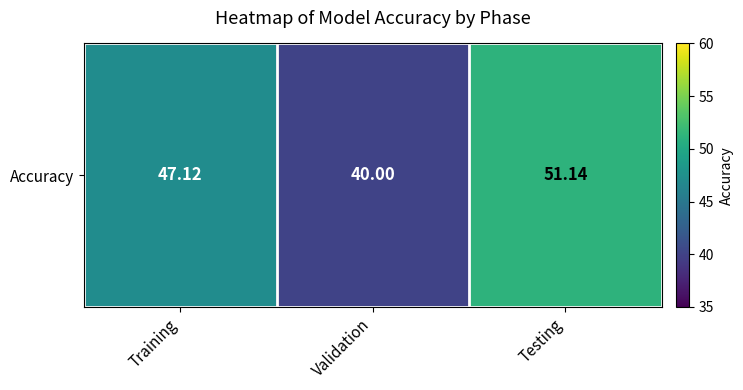

At which category does the chart reach its peak across all series?

Testing